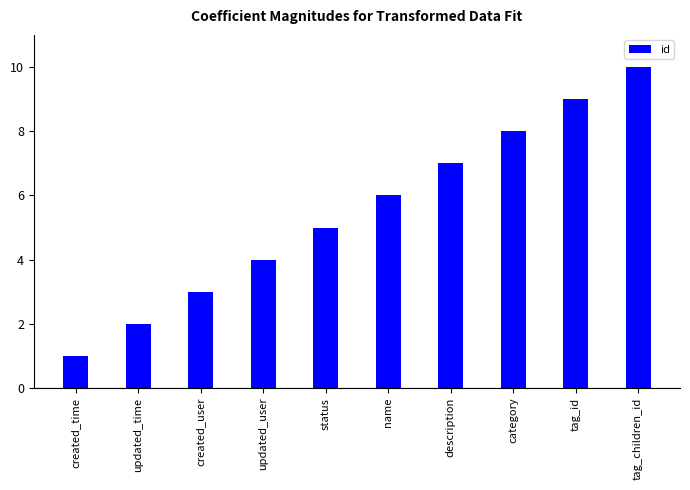

Is it true that the value at updated_user is 4?

True